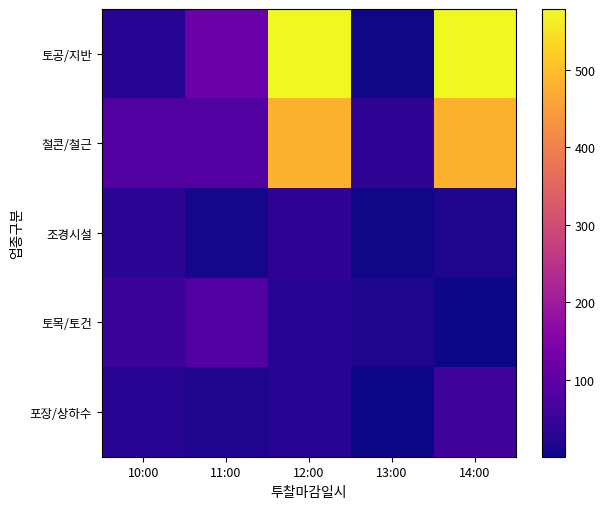

What is the spread (max minus min) of values at 12:00?

554